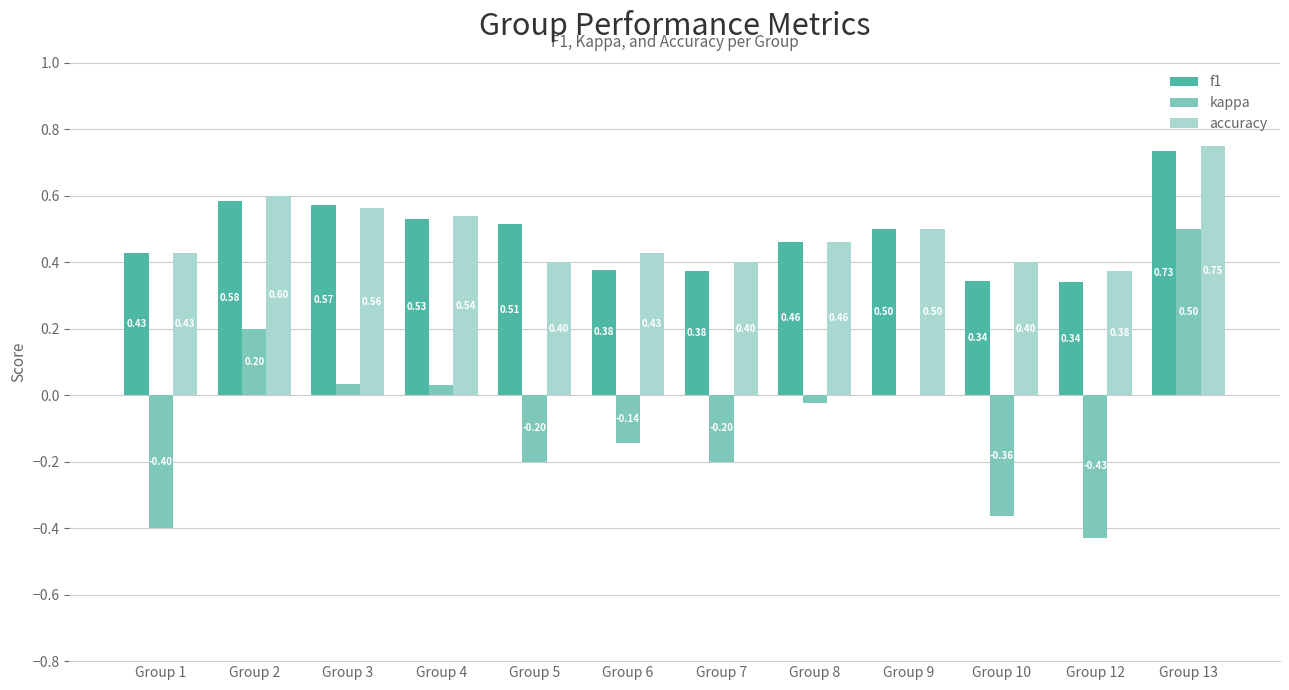

At which label is accuracy closest to 0?

Group 12